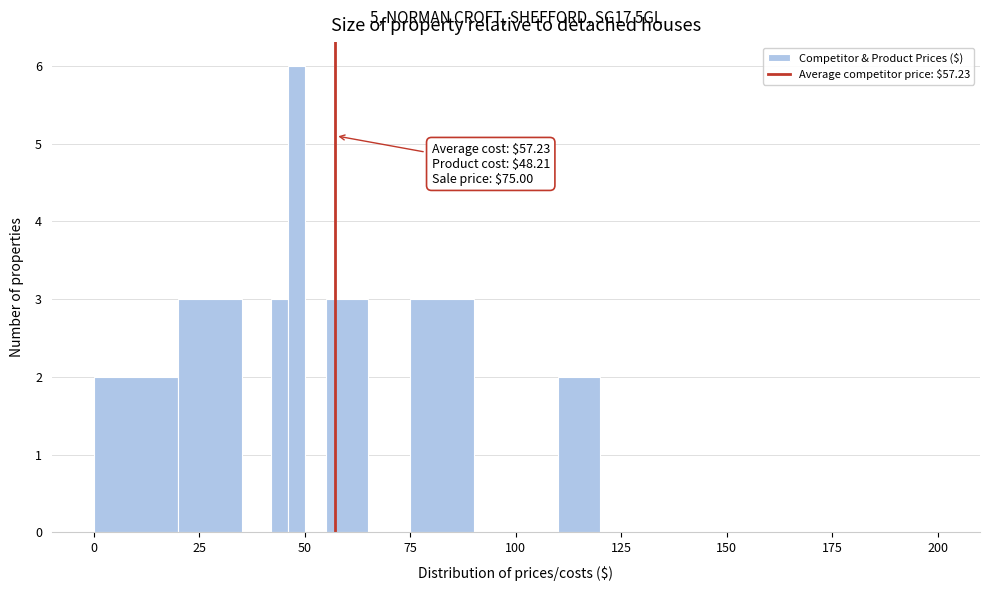

Around what value on the x-axis is the tallest bar? Give the approximate position of its centre, as read against the axis.

50